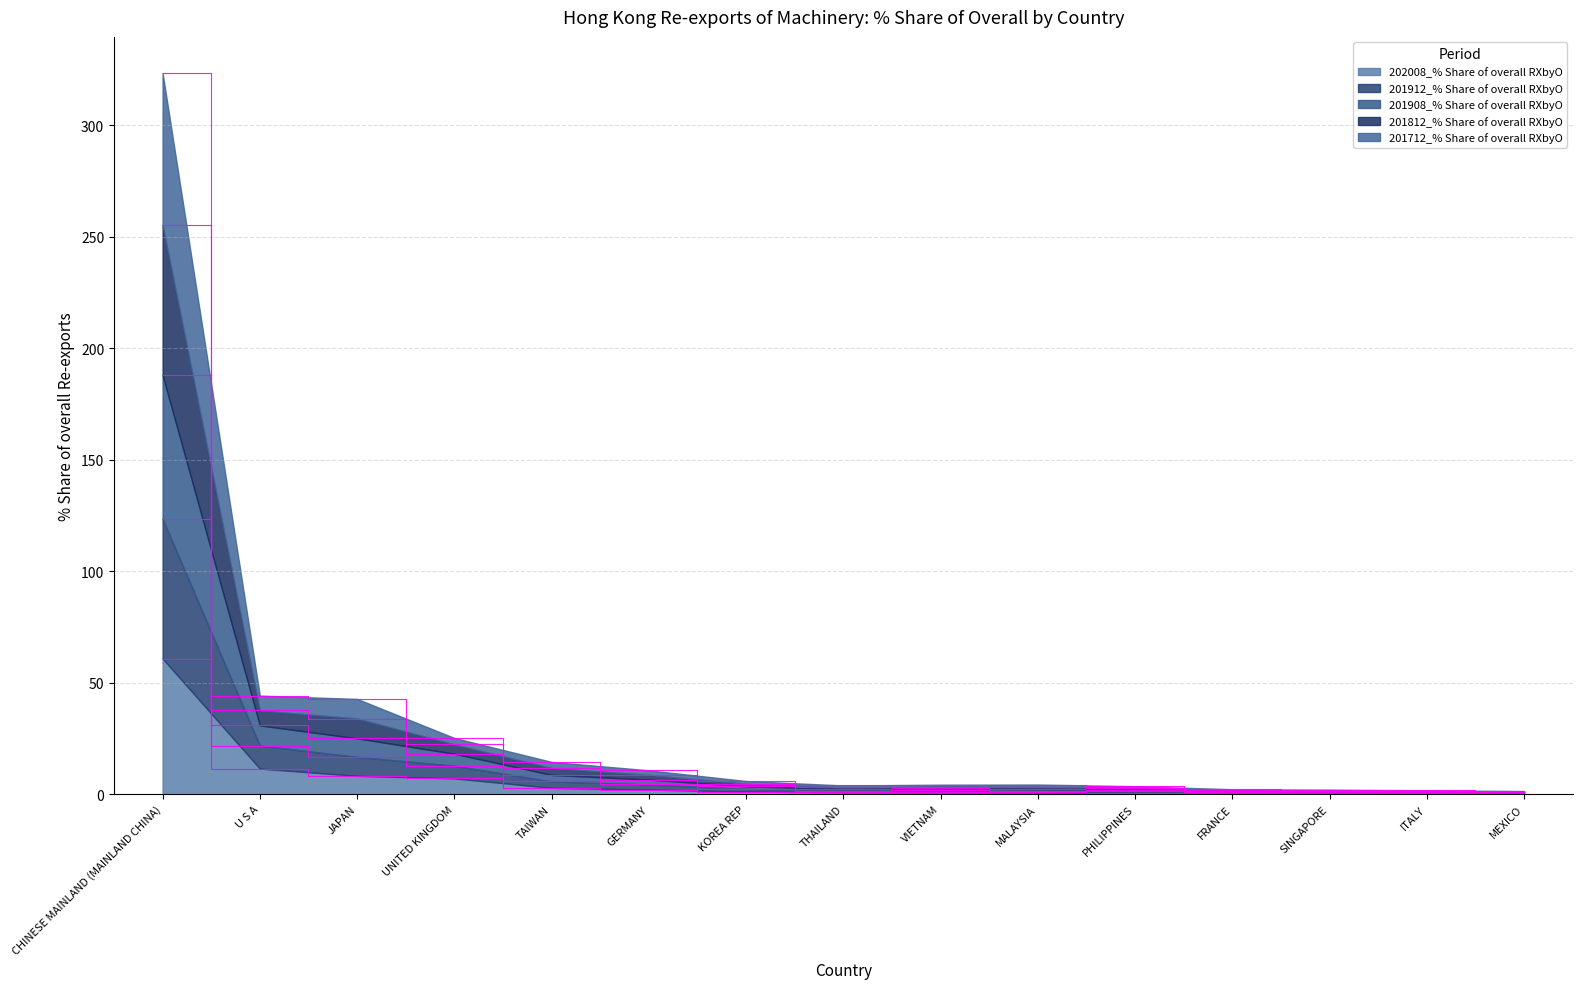

What is the label of the 5th point from the right?

PHILIPPINES